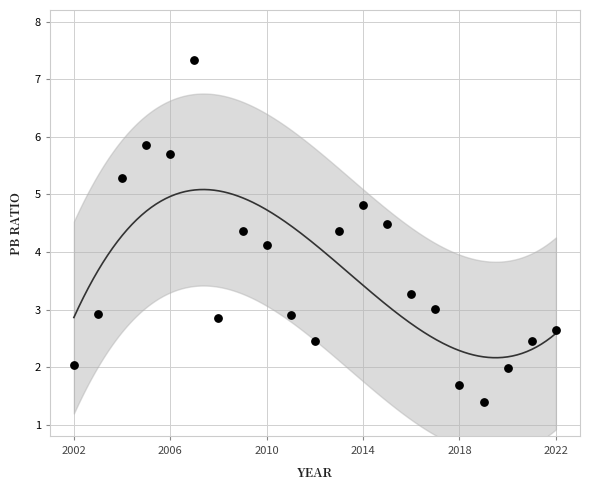

What Y value in the scatter plot is closest to 4?

4.1